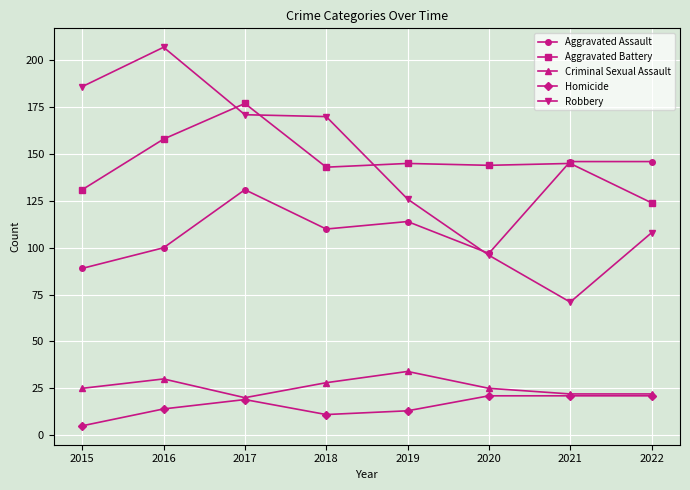

True or false: Robbery and Criminal Sexual Assault cross at least once.

False